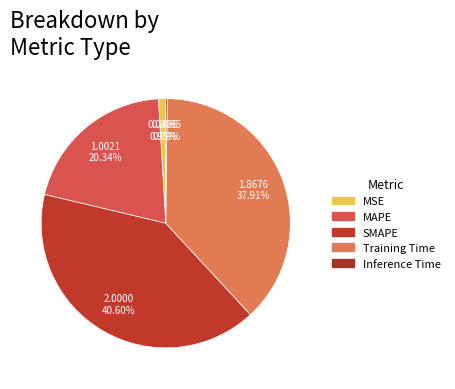

Rank the categories by value from highest to lowest.

SMAPE, Training Time, MAPE, MSE, Inference Time